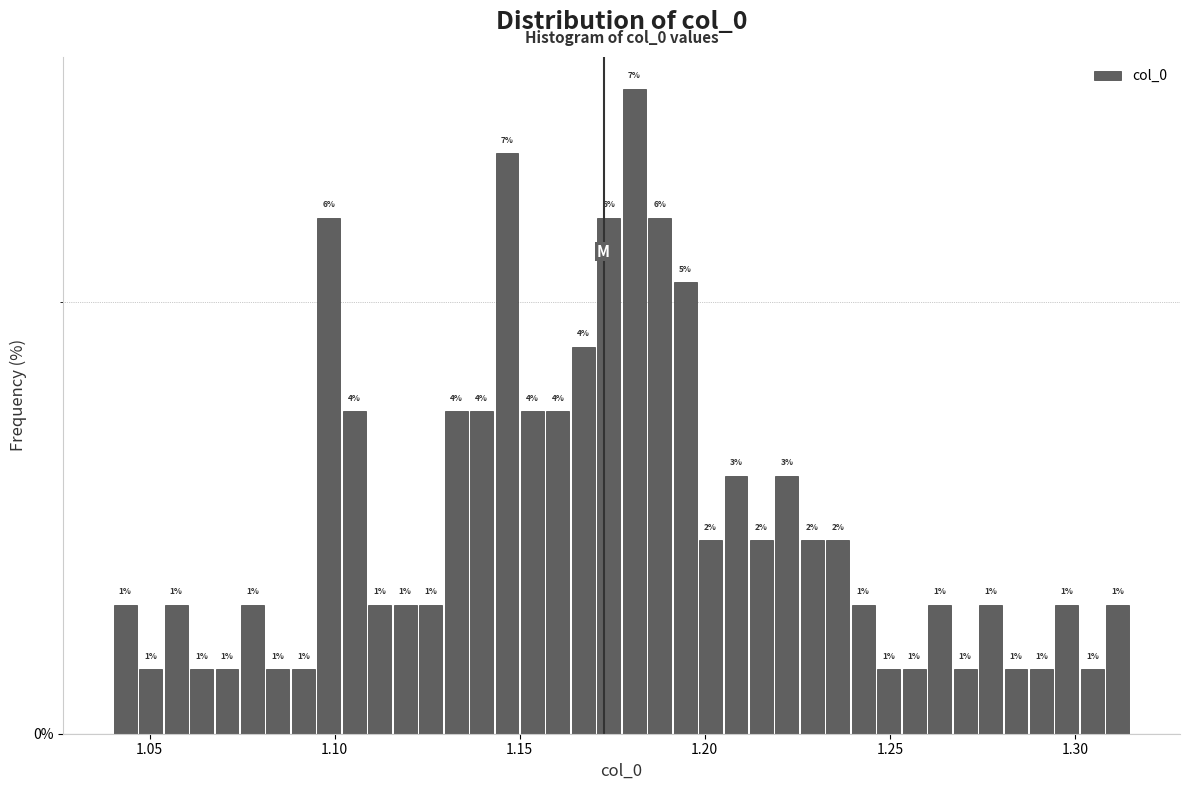

Read against the x-axis, roughly where is the centre of the tallest bar?

1.180